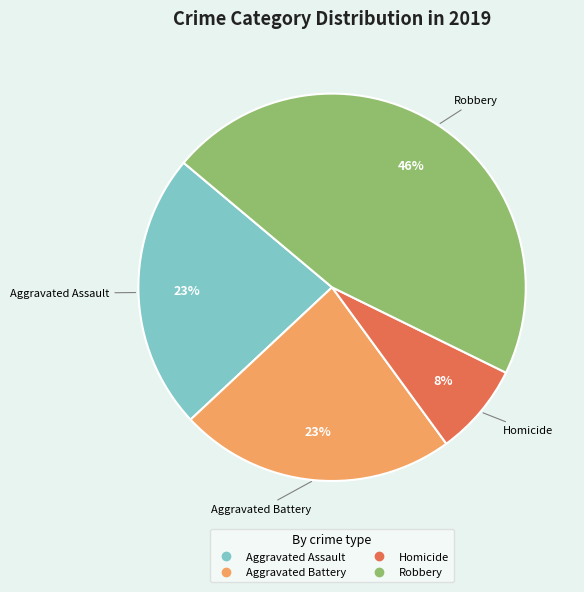

Does any single category account for the majority?

No